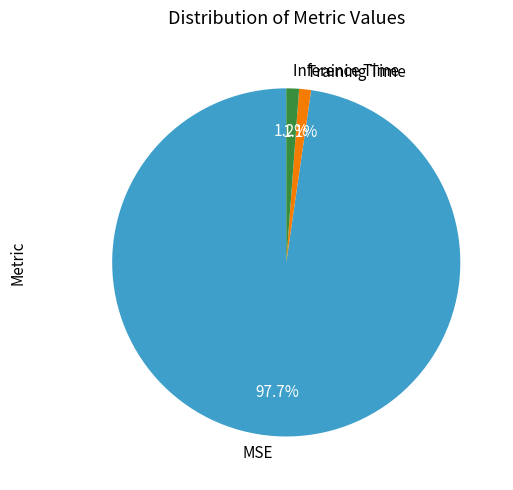

The MSE slice represents 90% of the pie. True or false?

False